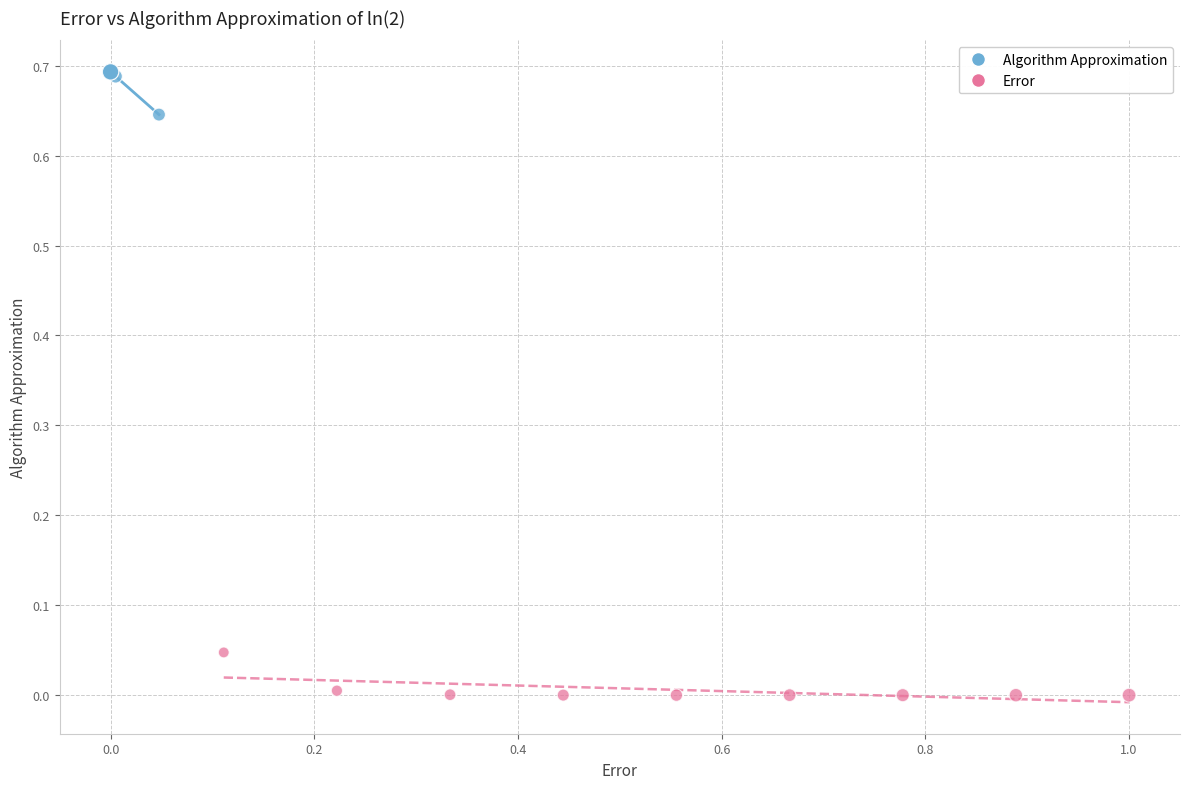

Which series contains the highest Y value?

Algorithm Approximation